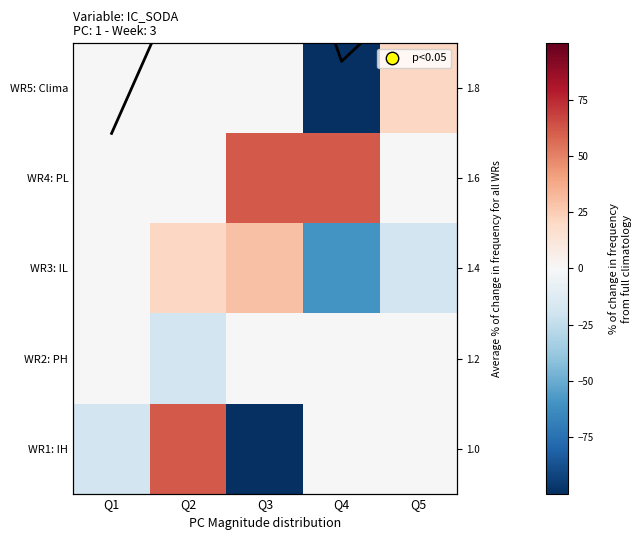

What is the sum of the WR4: PL values at Q5 and Q3?

61.2